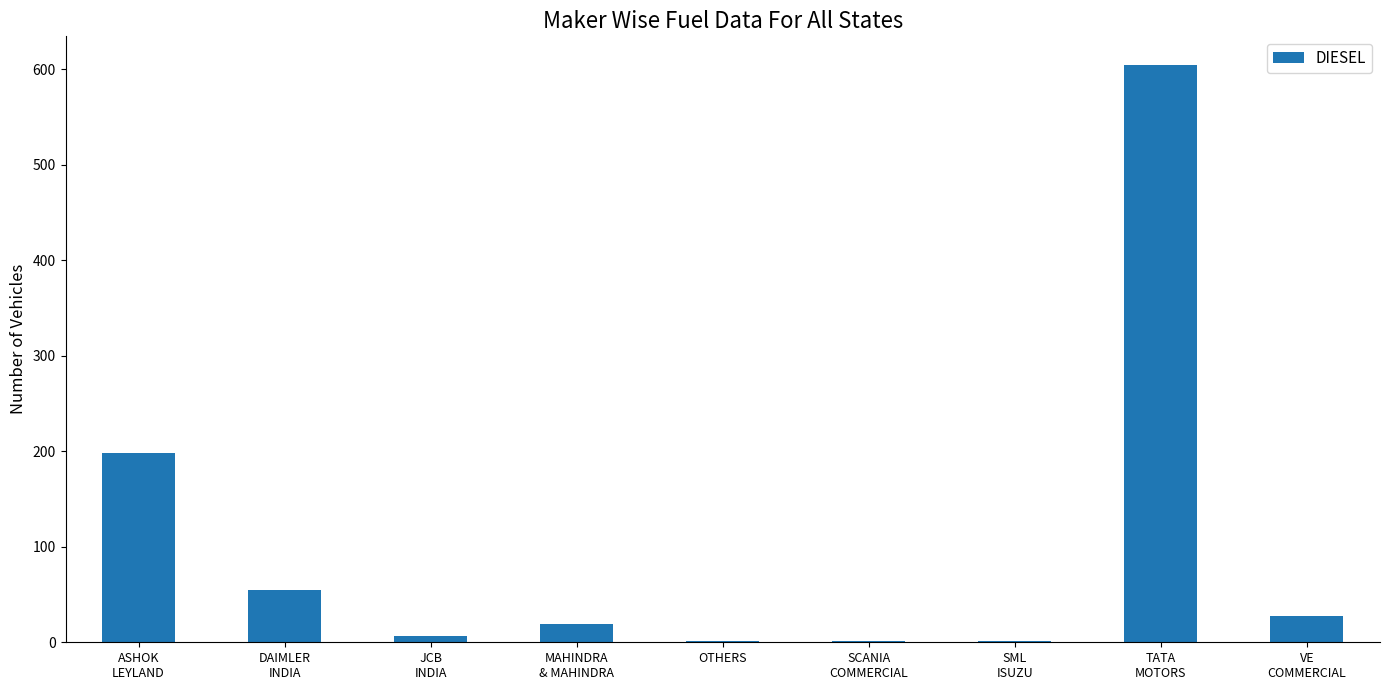

What is the sum of all values?

913